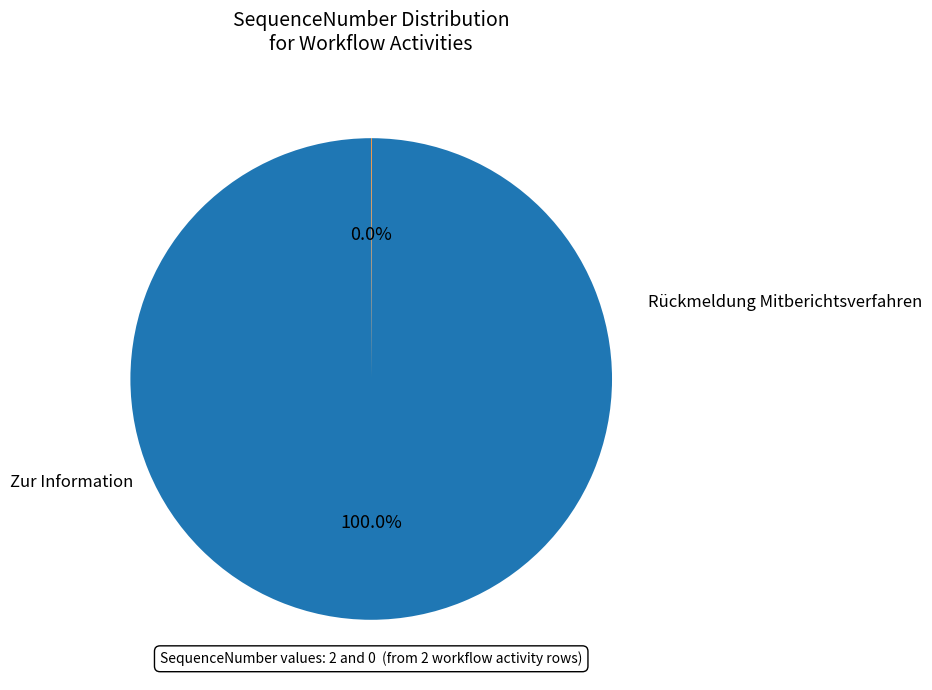

Is there a majority slice in this chart?

Yes